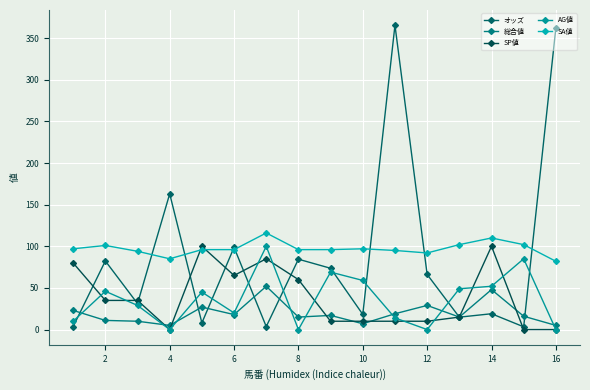

How many data points in SP値 are less than 35?

8